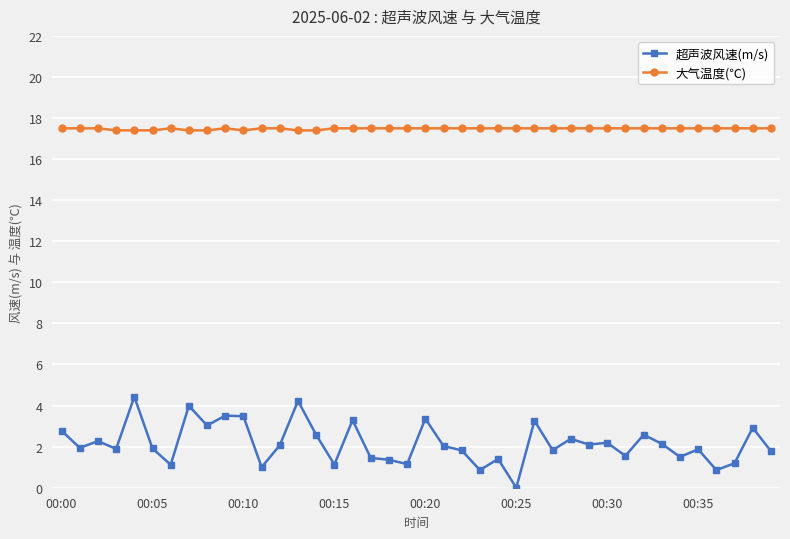

What is the maximum value shown in the chart?

17.5